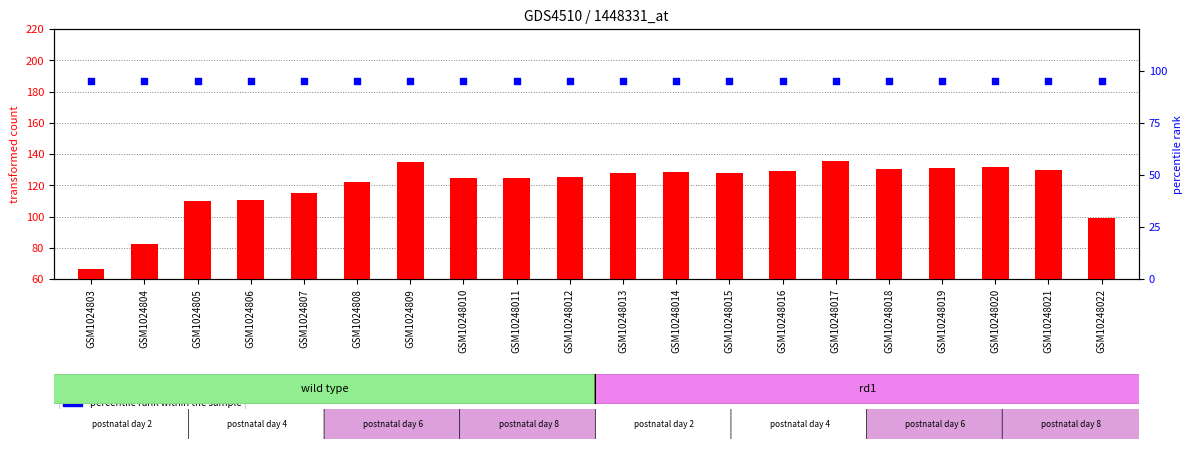

What is the total value across all series at GSM10248014?

223.3